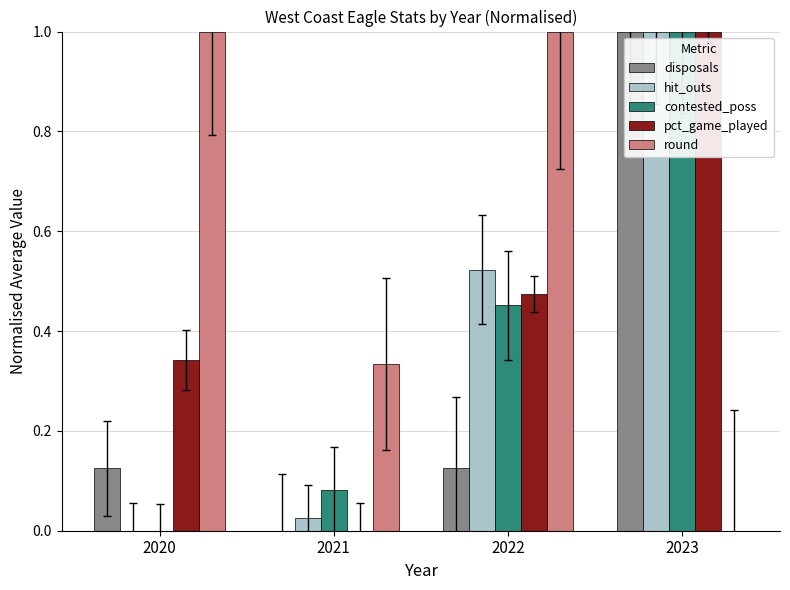

Between 2022 and 2023, which series saw the biggest shift?

round